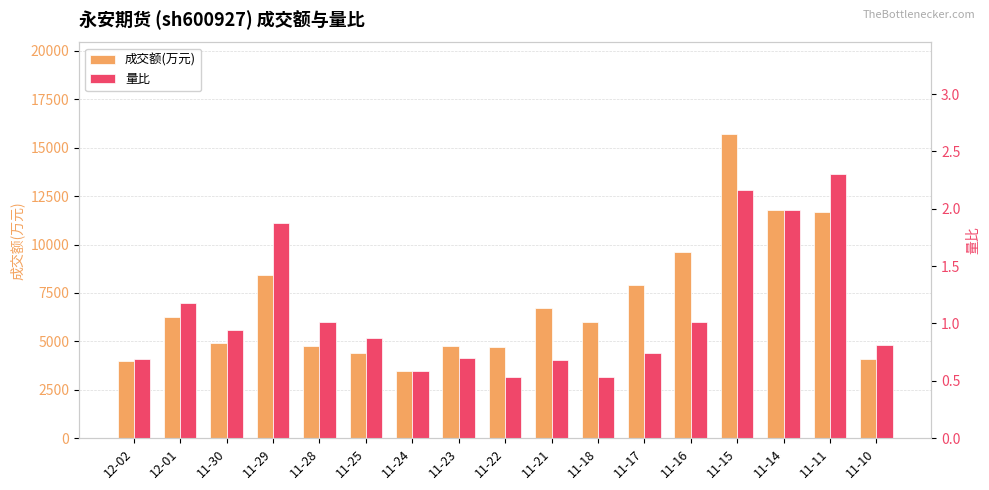

What is the label of the 7th bar from the left?

11-24